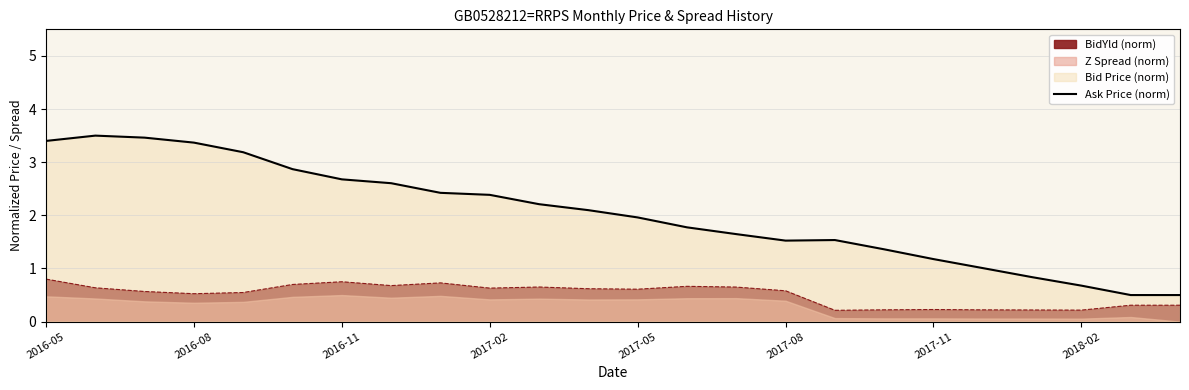

True or false: Ask Price (norm) and BidYld (norm) intersect in this chart.

False